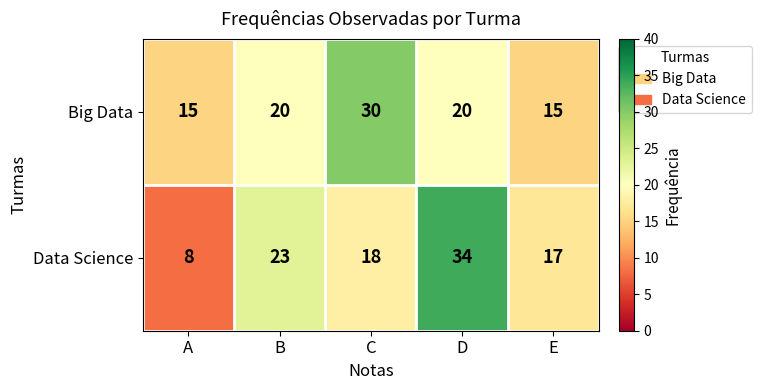

Count the number of categories in the chart.

5